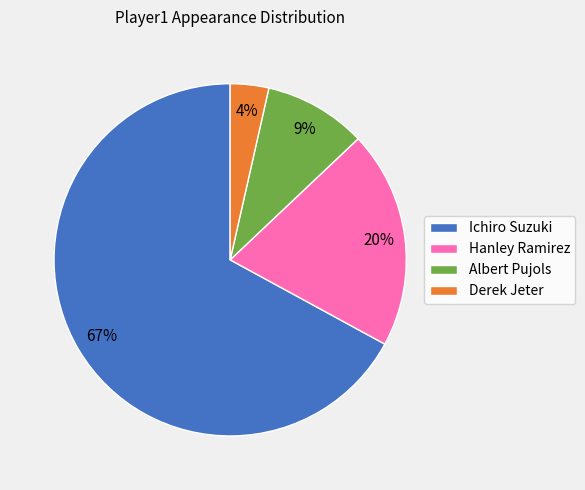

Which has a higher value, Derek Jeter or Hanley Ramirez?

Hanley Ramirez